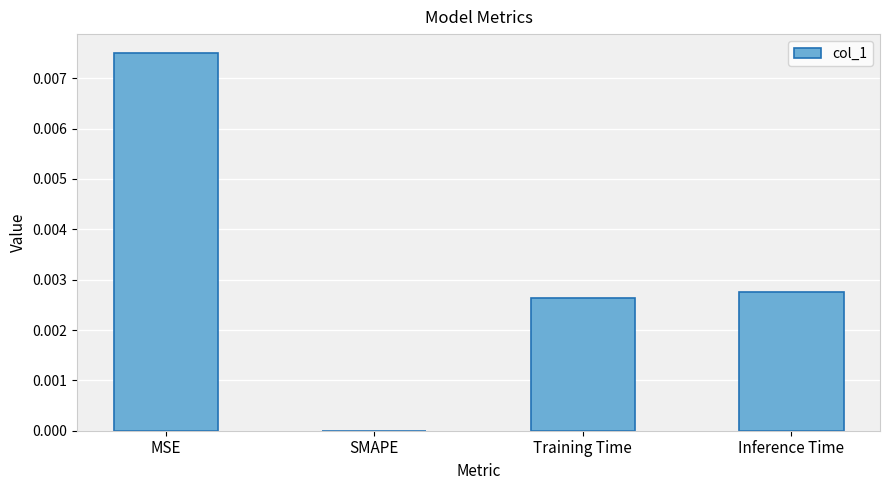

Where is the data nearest to the value 0?

SMAPE